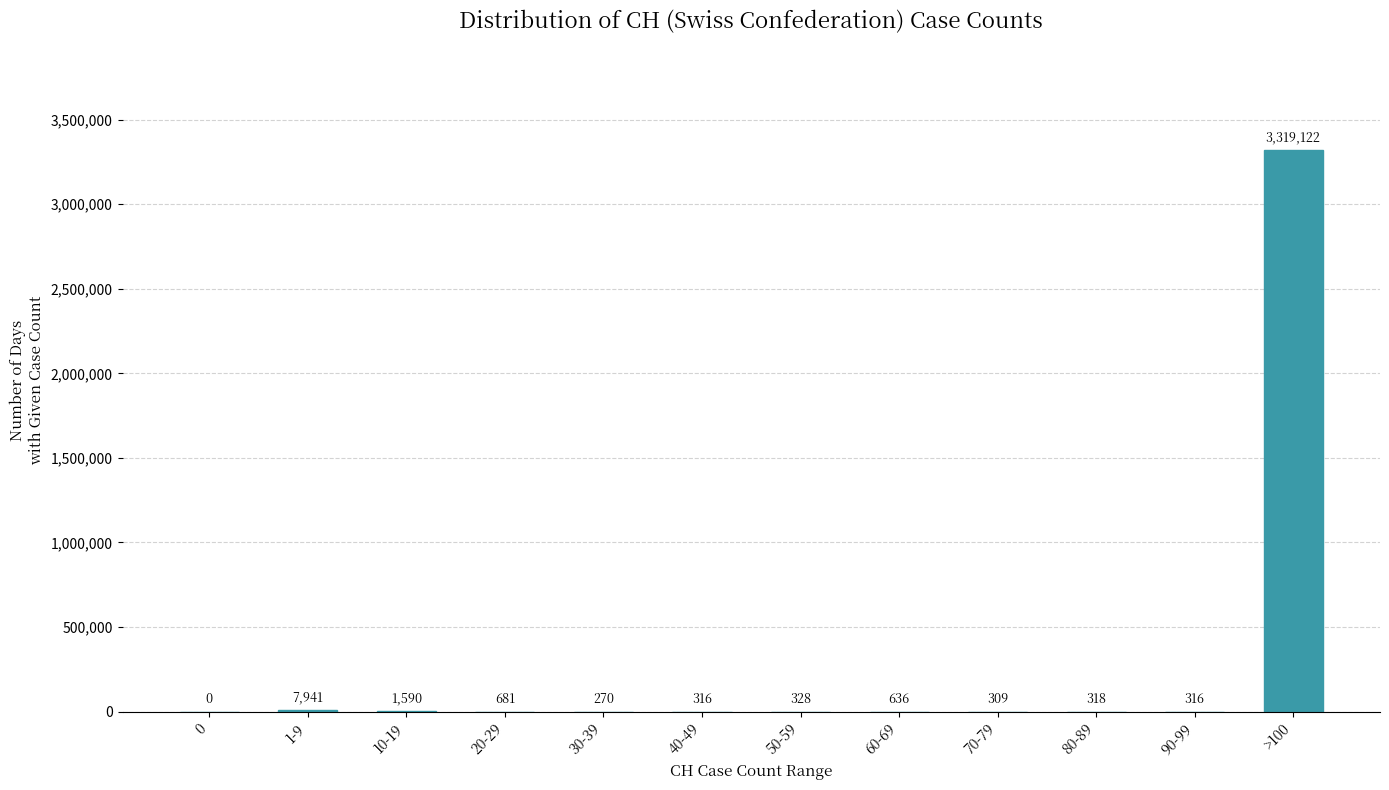

Reading left to right, list all the values displayed in this chart.

0=0	1-9=7941	10-19=1590	20-29=681	30-39=270	40-49=316	50-59=328	60-69=636	70-79=309	80-89=318	90-99=316	>100=3319122